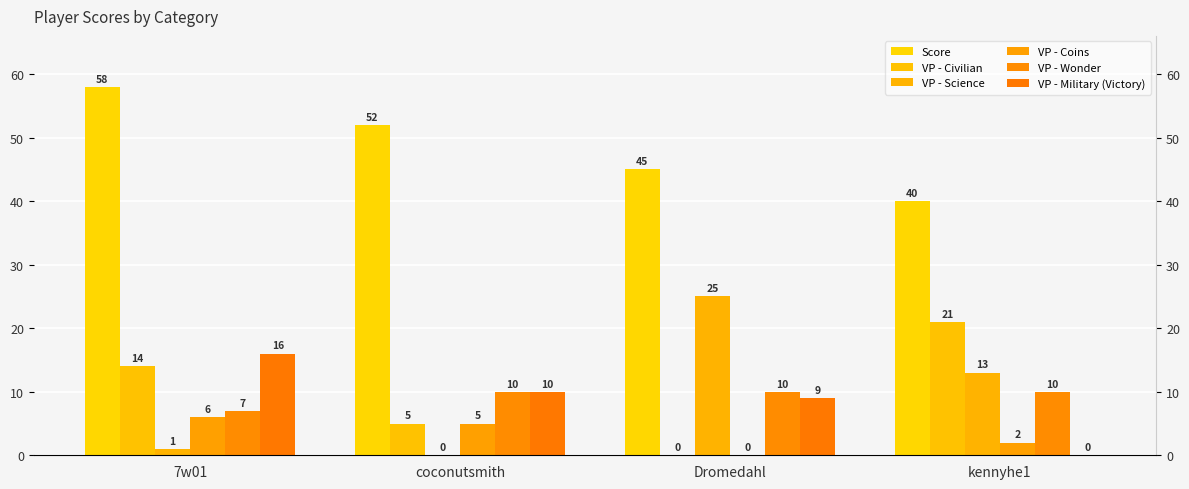

The VP - Wonder series shows 7 at 7w01. True or false?

True